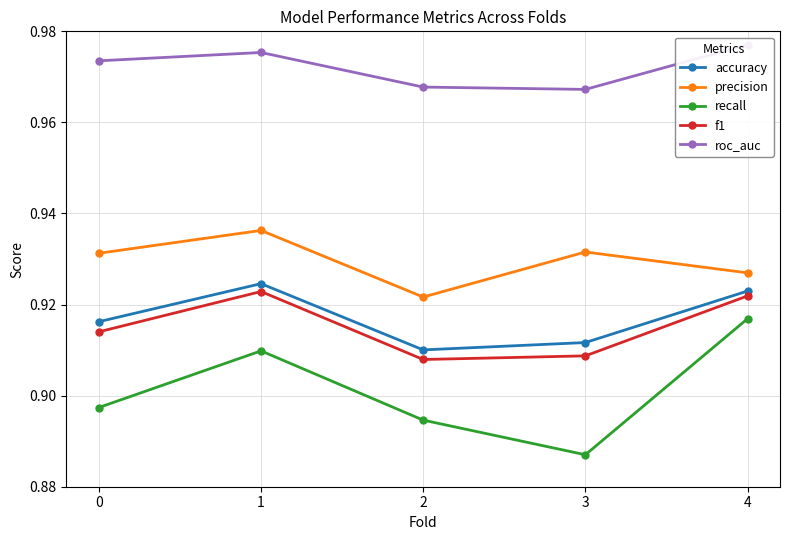

True or false: accuracy and roc_auc cross at least once.

False